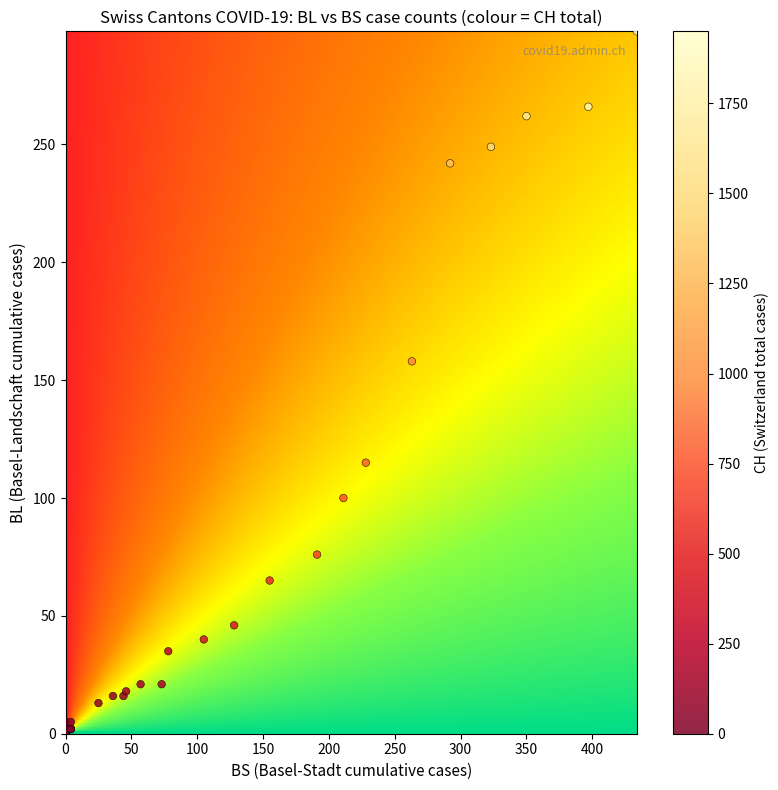

What Y value in the scatter plot is closest to 149?

158